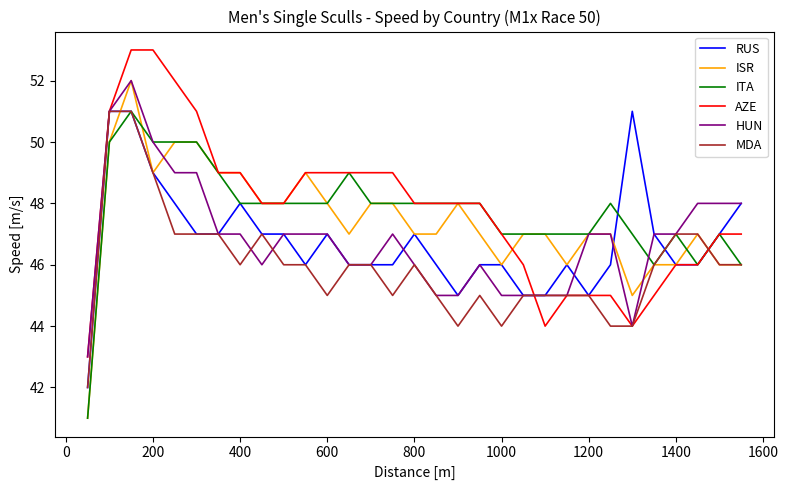

What is the smallest value displayed?

41